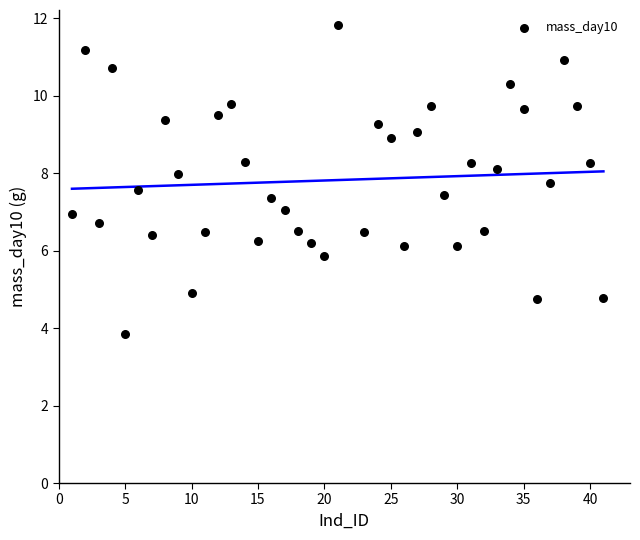

What is the range of X values (max minus min)?

40.0